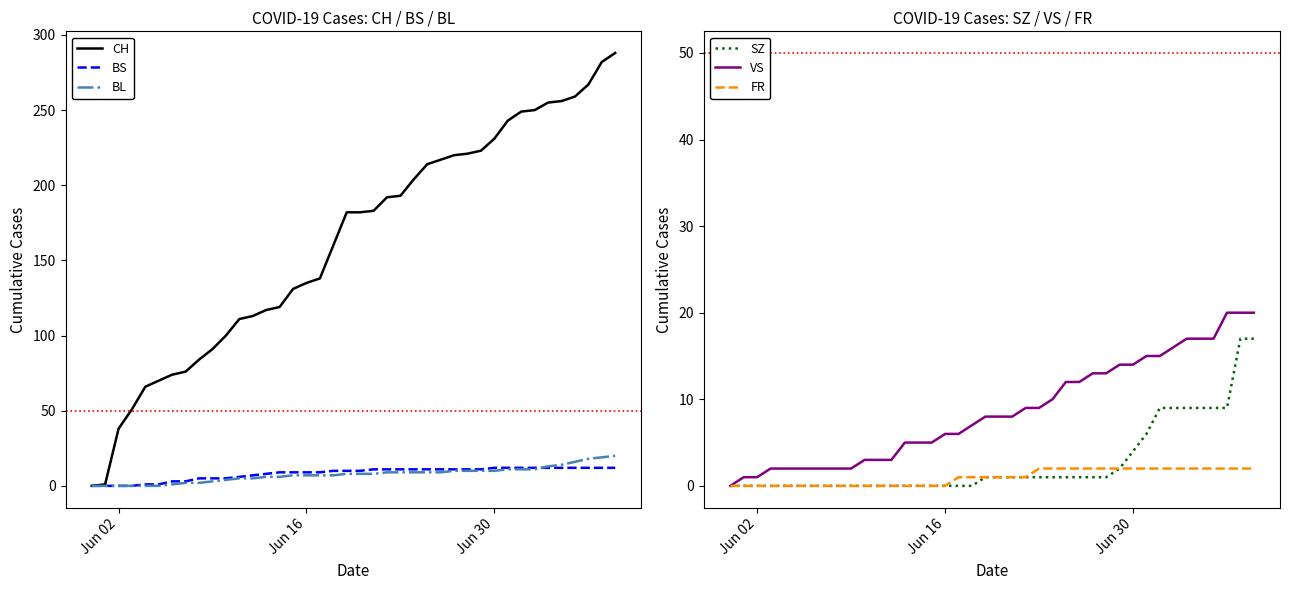

True or false: BL has a value of 10 at Jun 30.

True